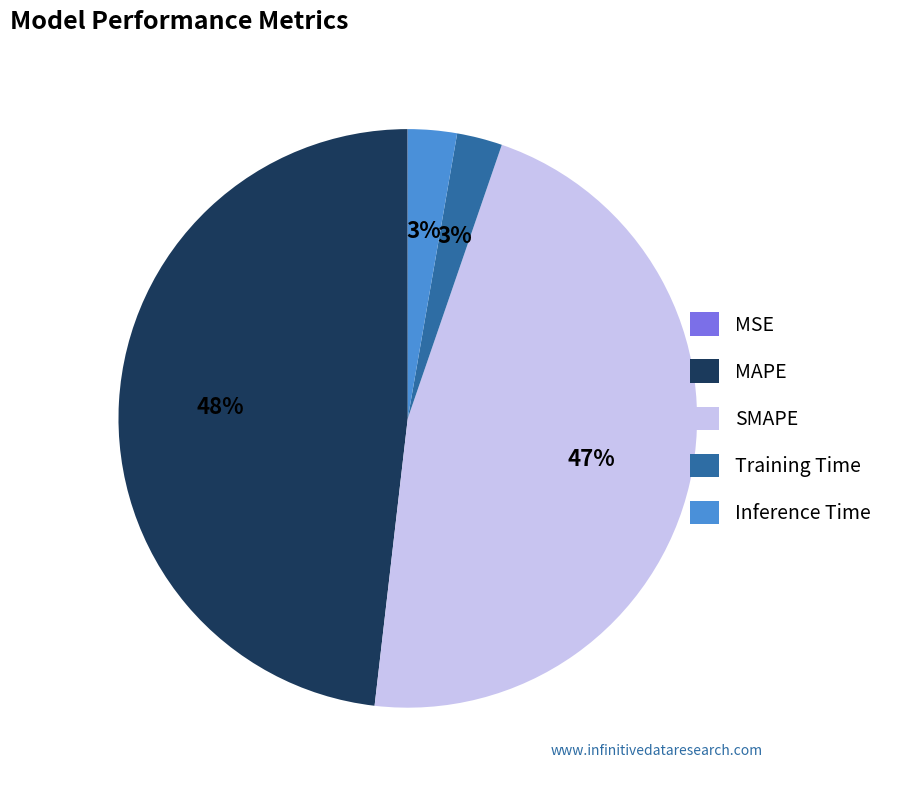

Is it true that SMAPE is 47% of the pie?

True